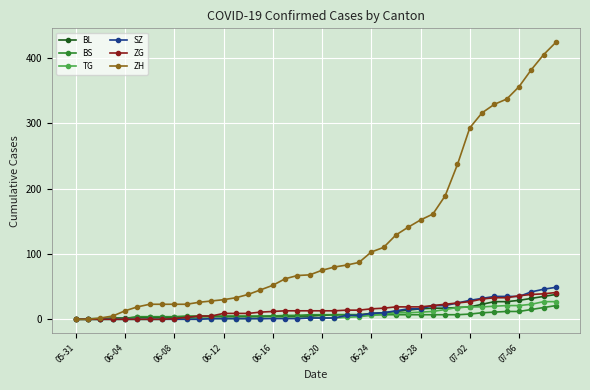

Which series has the largest total across all categories?

ZH